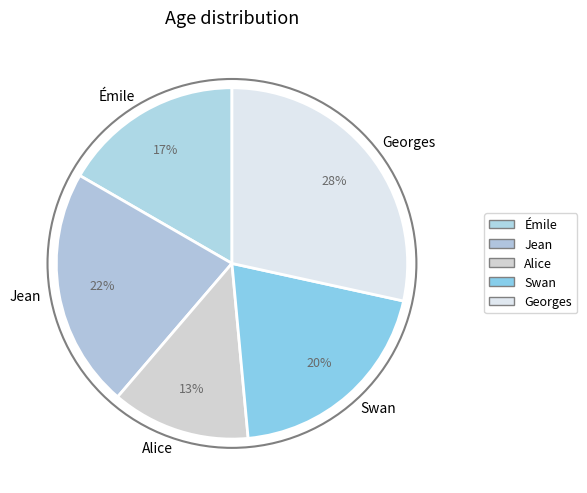

Approximately how many times larger is the value at Jean compared to Alice?

1.7